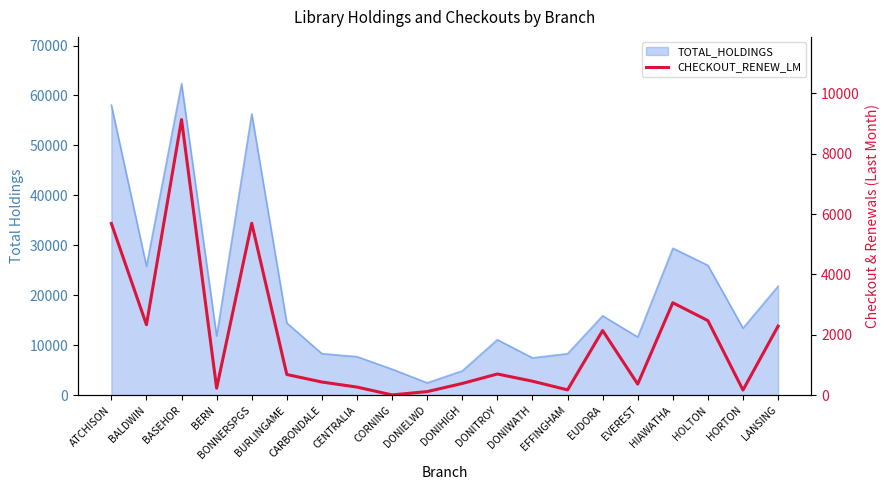

The value at HOLTON is 2470. True or false?

True